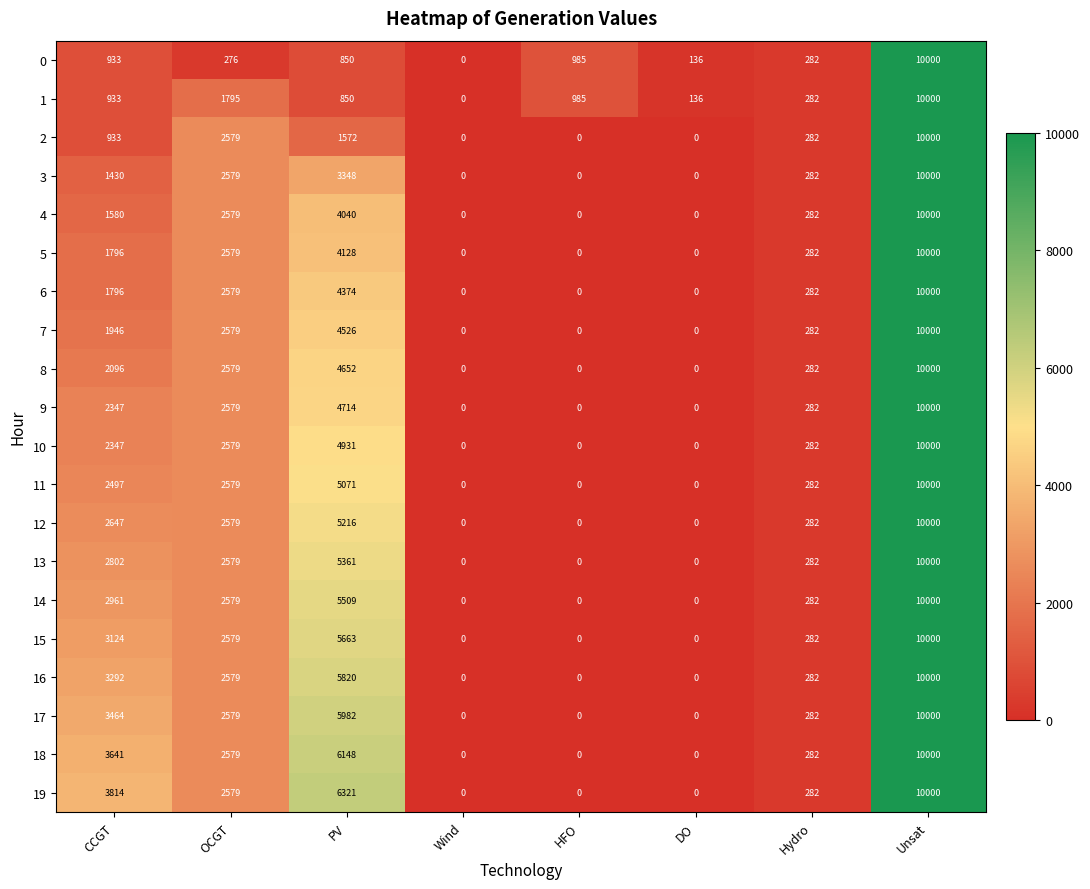

Is the value of 10 at DO greater than the value of 8 at CCGT?

No